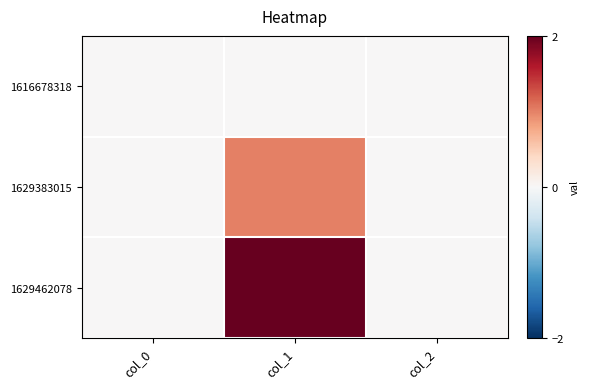

Reading left to right, transcribe all the data shown in this chart.

1616678318: col_0=0	col_1=0	col_2=0
1629383015: col_0=0	col_1=1	col_2=0
1629462078: col_0=0	col_1=2	col_2=0